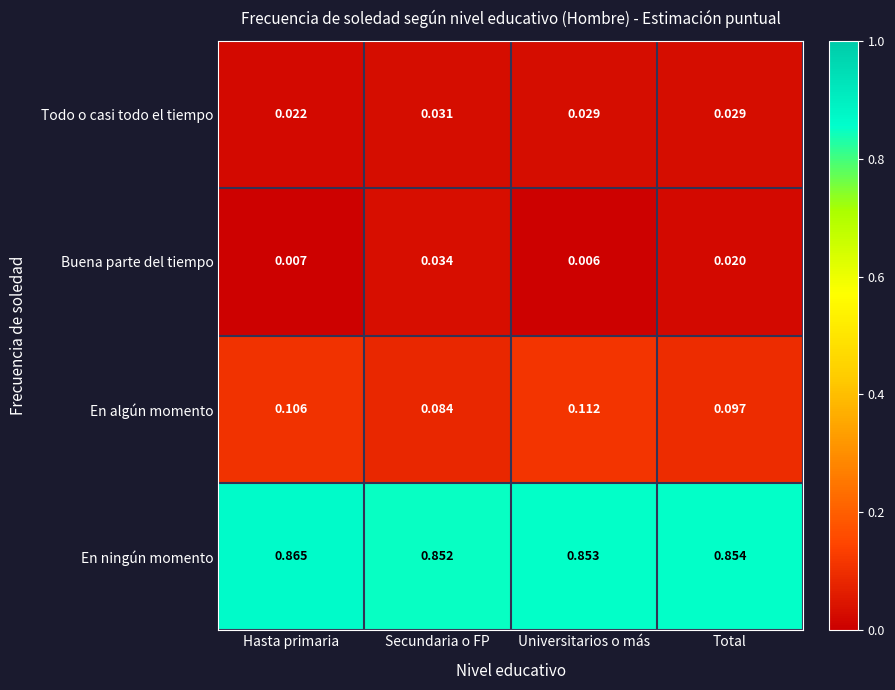

At which category does the chart reach its minimum across all series?

Universitarios o más